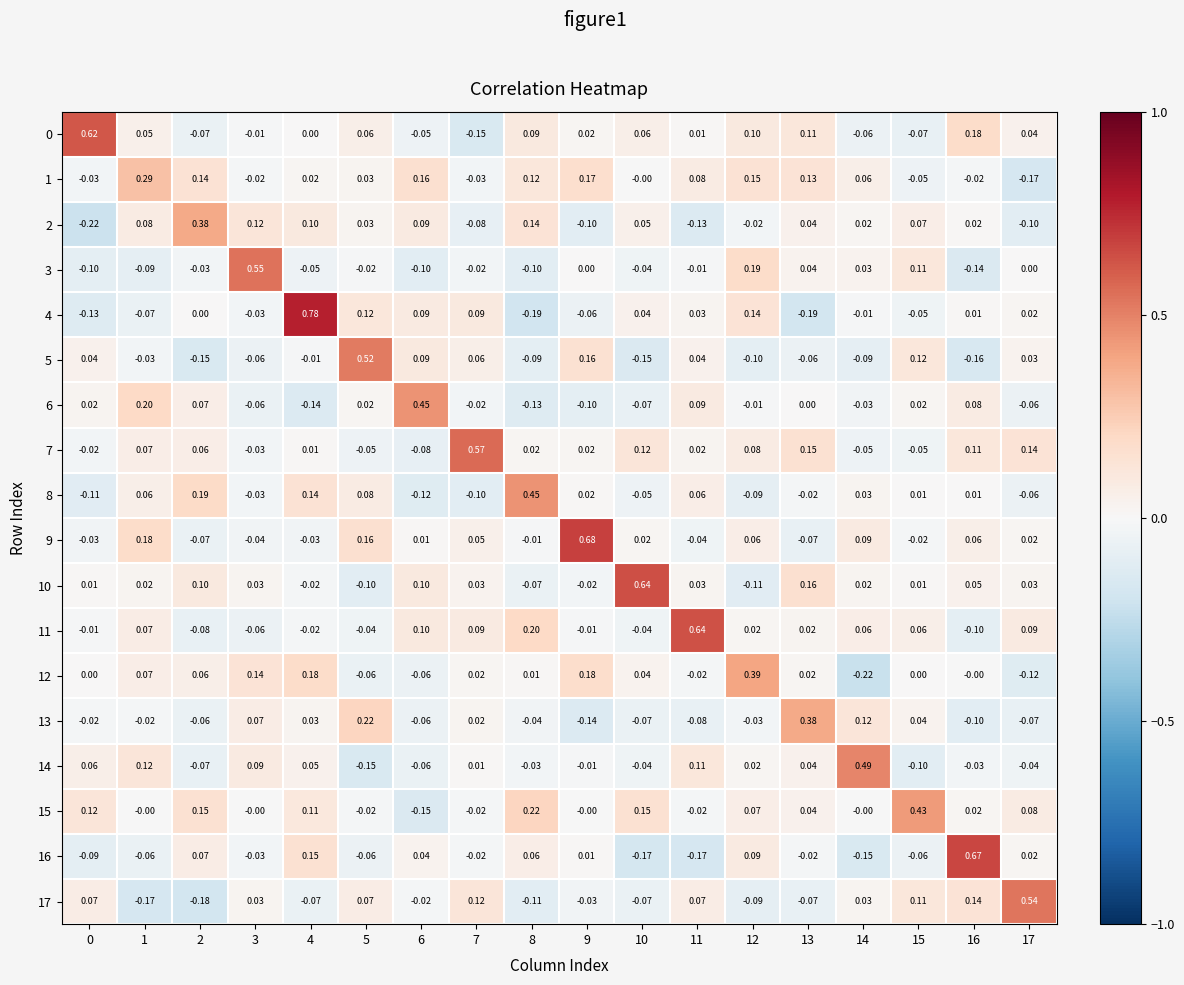

Is the value of 13 at 13 greater than the value of 6 at 3?

Yes